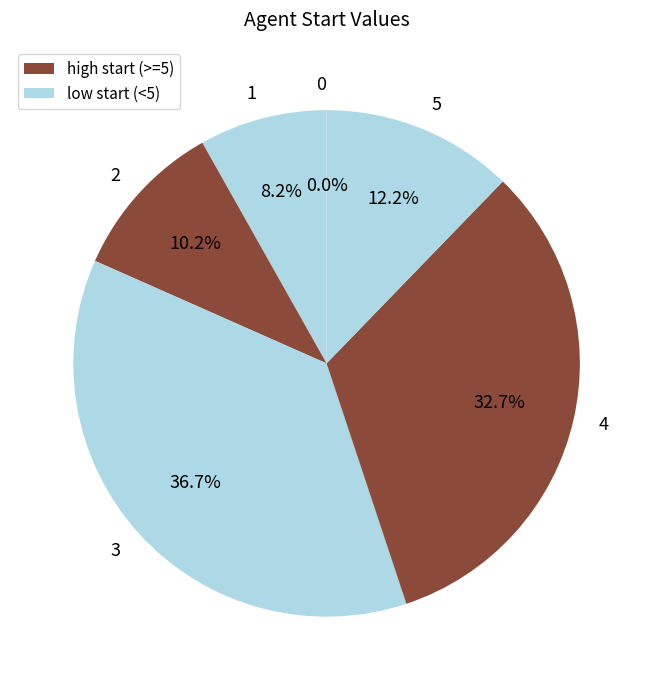

To the nearest percent, what is the average slice percentage?

17%